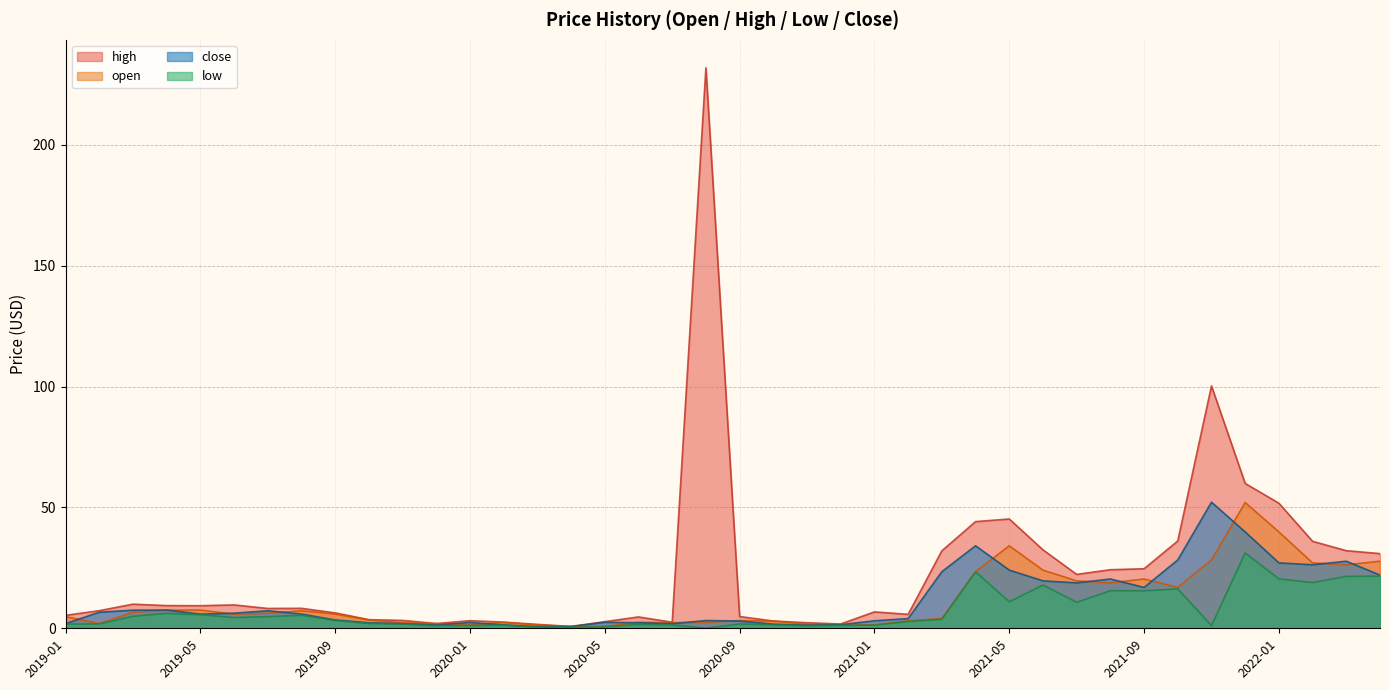

What is the difference between the open values at 2020-06 and 2019-10?

1.0